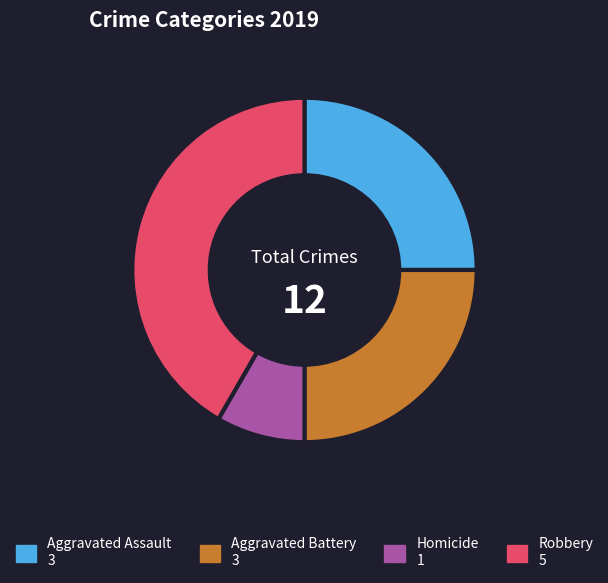

Is there a majority slice in this chart?

No